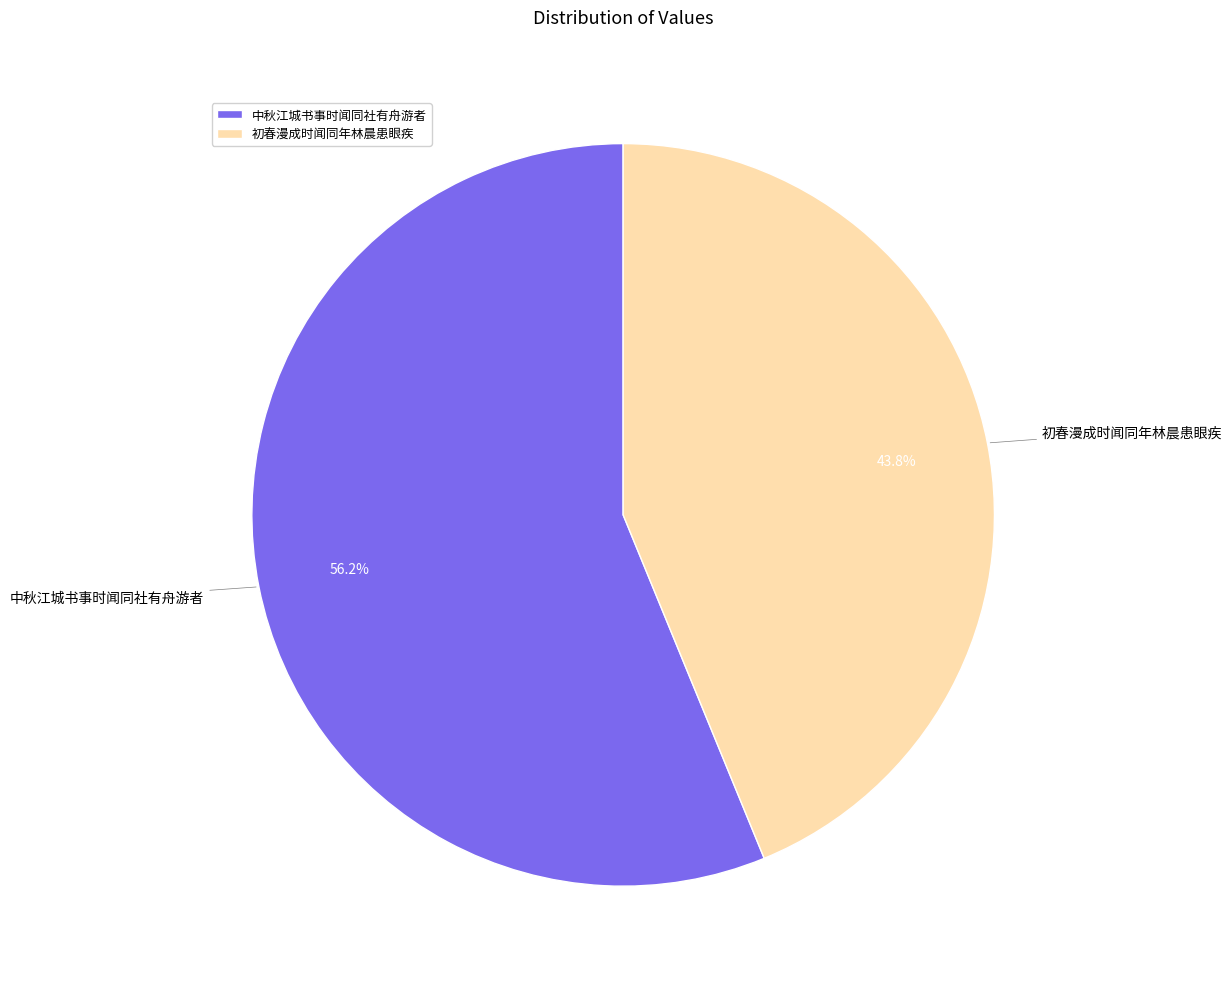

What is the total percentage of 中秋江城书事时闻同社有舟游者 and 初春漫成时闻同年林晨患眼疾?

100.0%